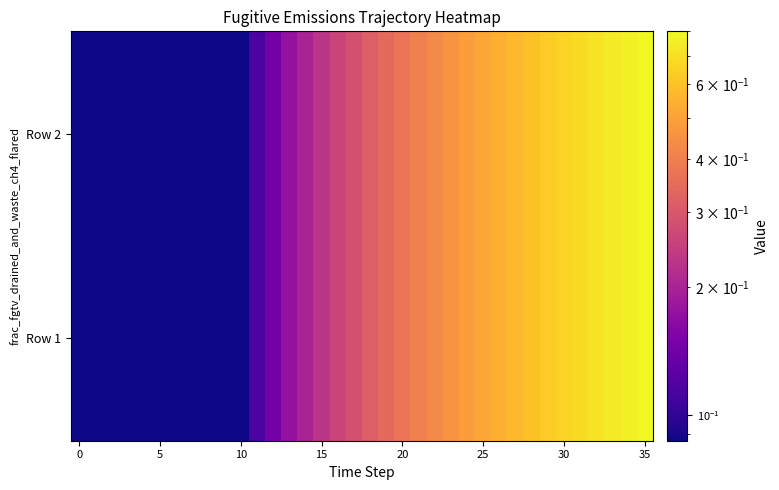

Rank the series by their maximum value, from lowest to highest.

Row 1, Row 2